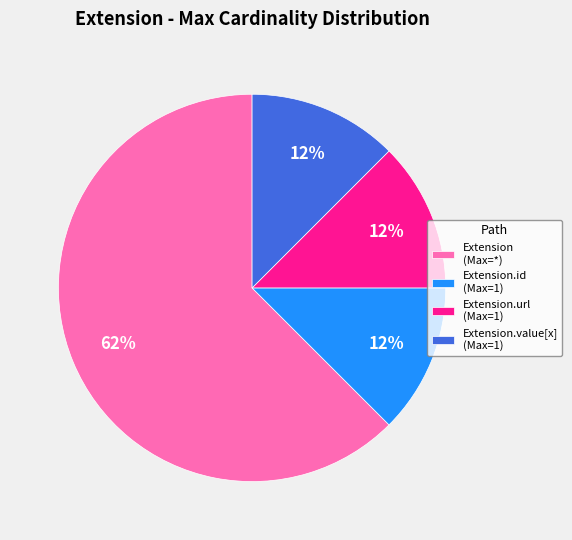

What is the largest slice in the pie chart?

Extension (Max=*)